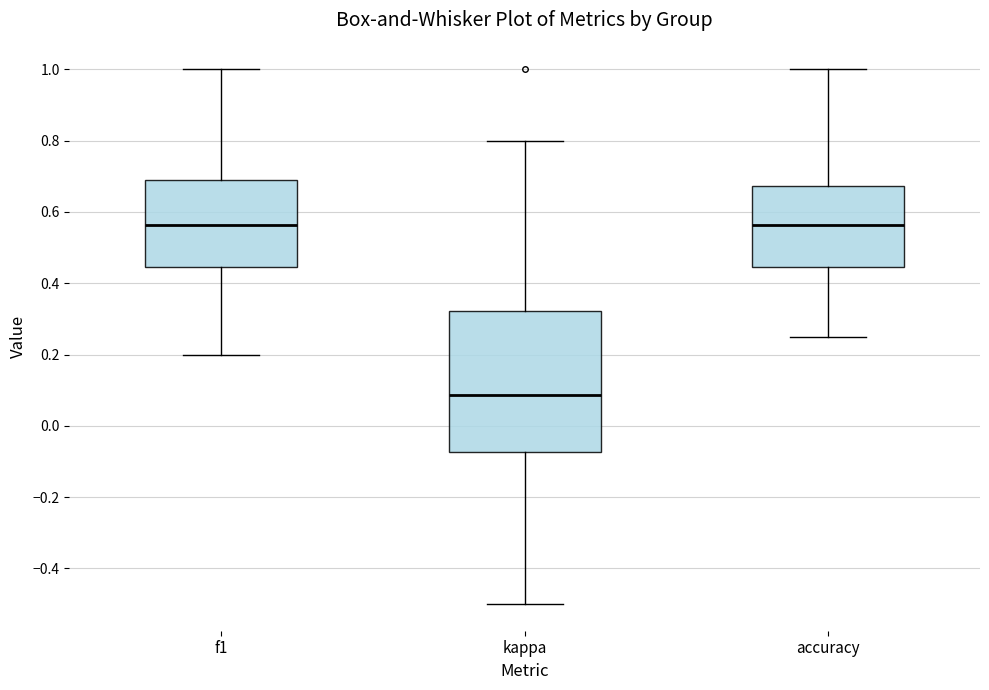

Comparing the boxes themselves (not the whiskers), which one is the tallest?

kappa